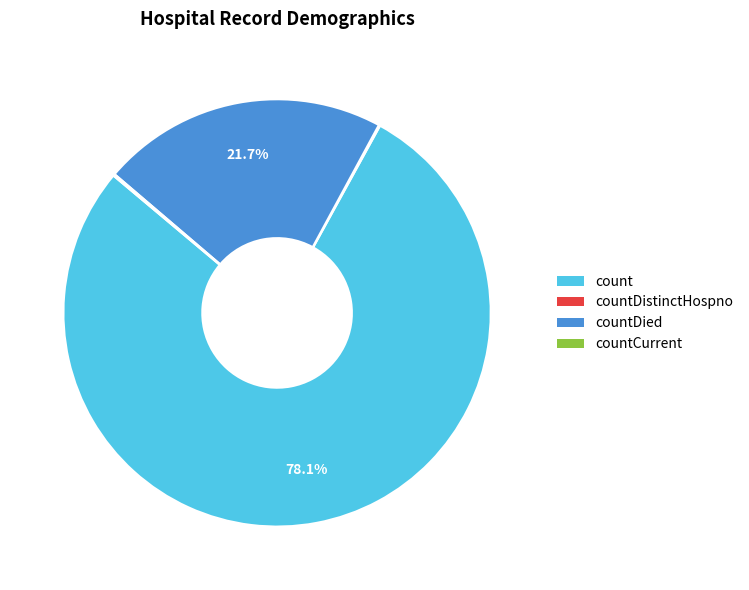

What is the largest slice in the pie chart?

count